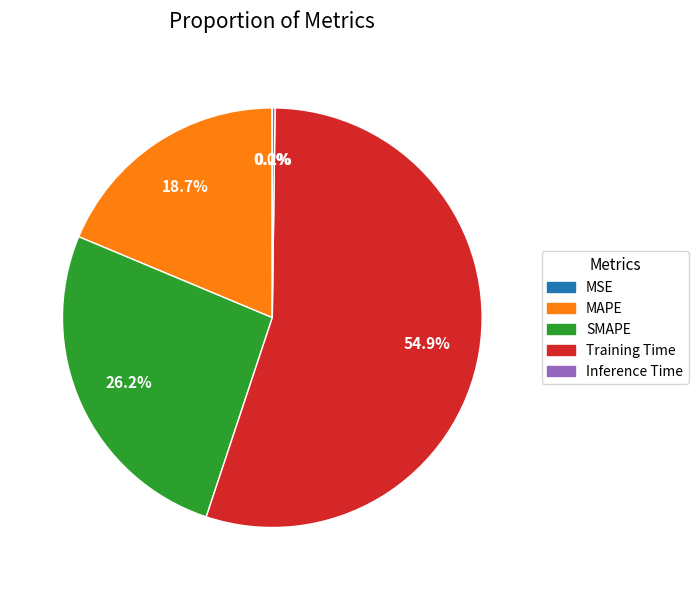

The Training Time slice represents 55% of the pie. True or false?

True